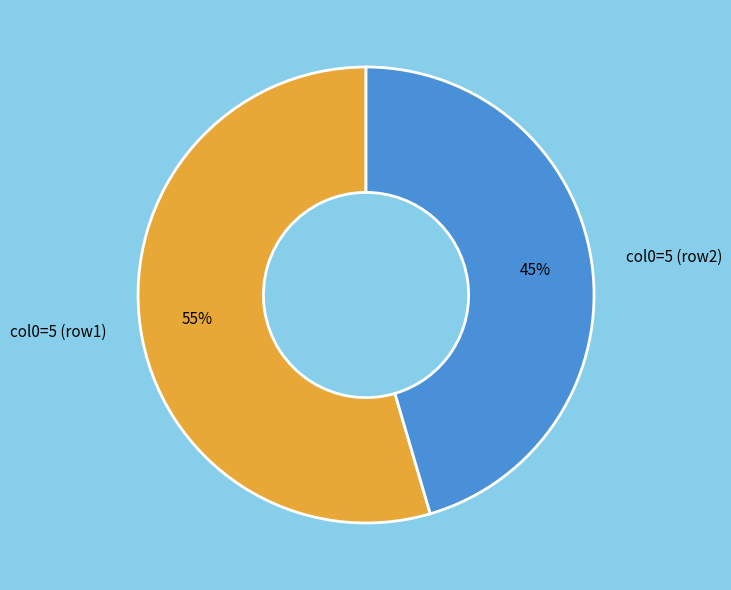

Which has a higher value, col0=5 (row2) or col0=5 (row1)?

col0=5 (row1)